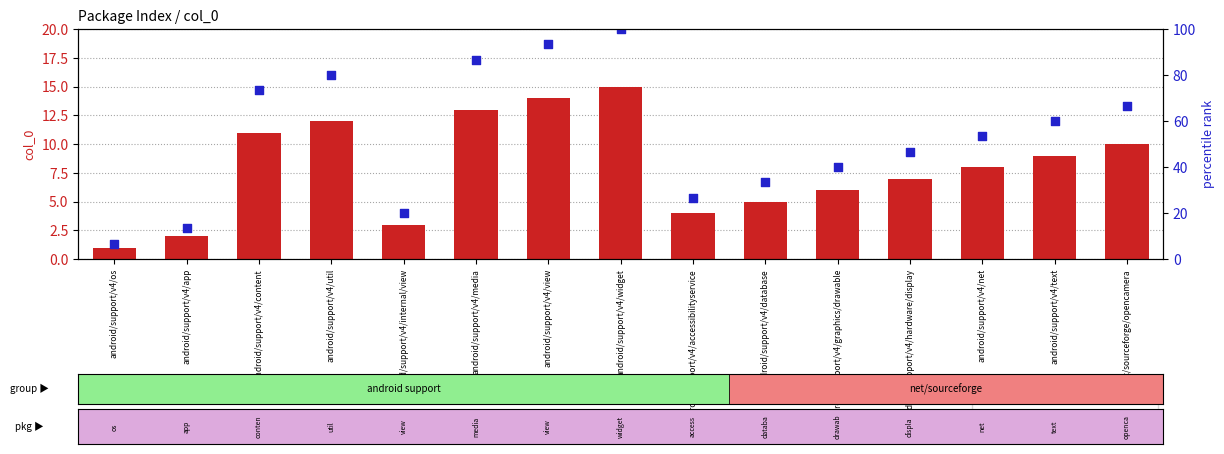

What are all the series names shown in the legend?

count, percentile rank within the sample